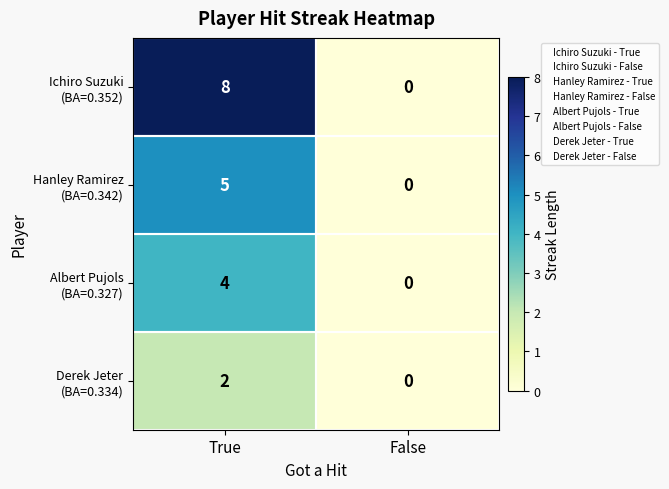

At how many categories does at least one series exceed 4?

1